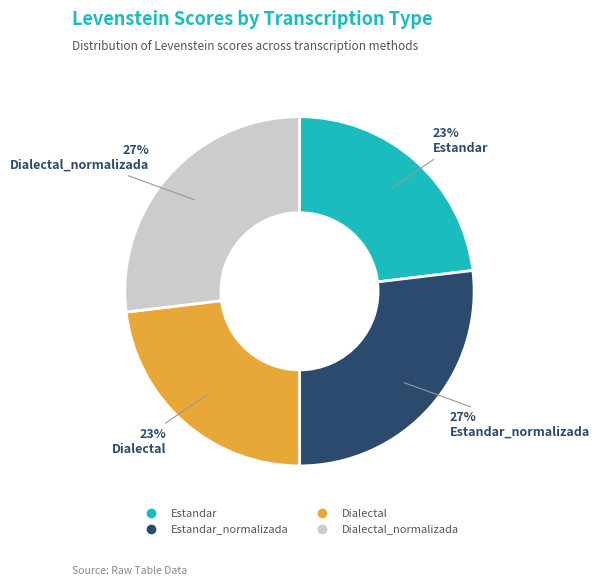

Is there any slice that represents more than half of the pie?

No